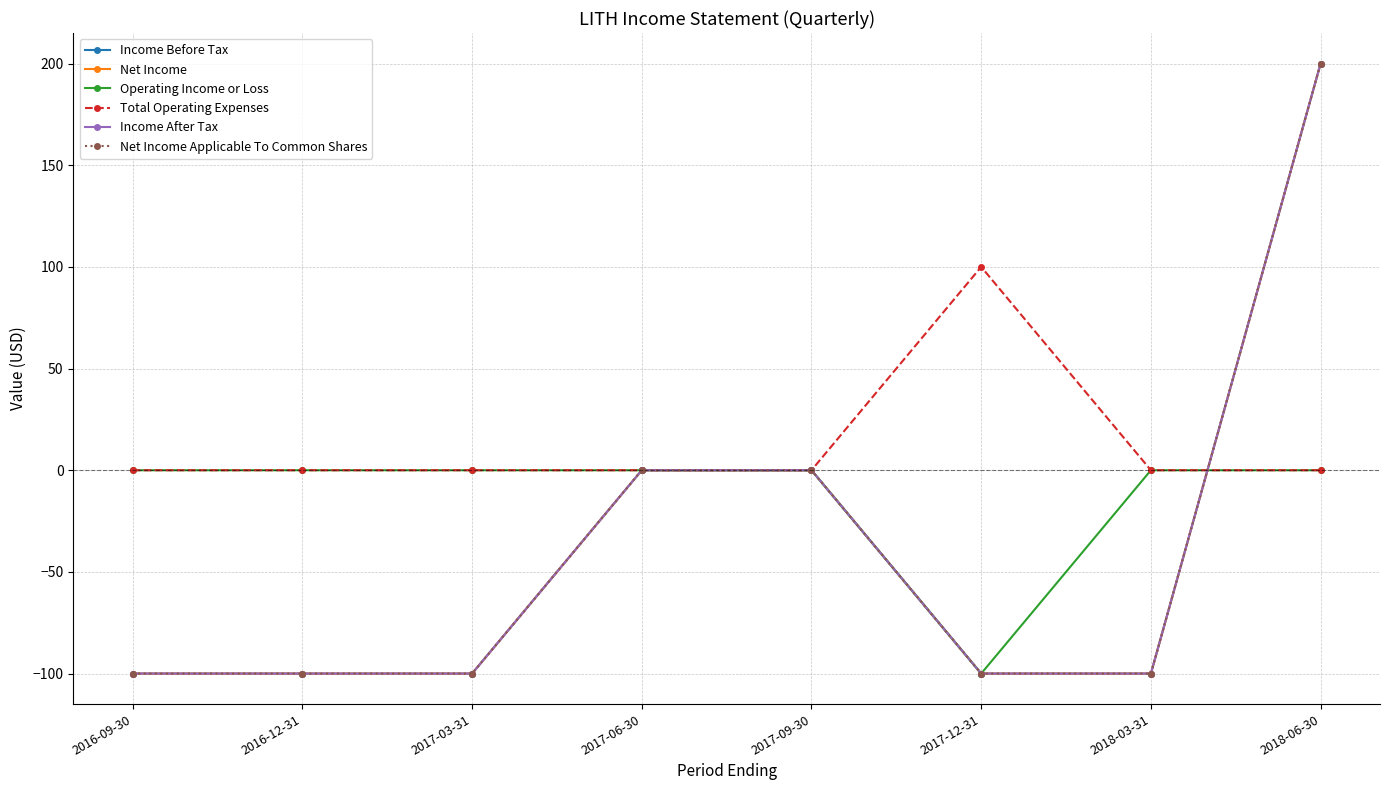

True or false: Total Operating Expenses and Net Income Applicable To Common Shares cross at least once.

True